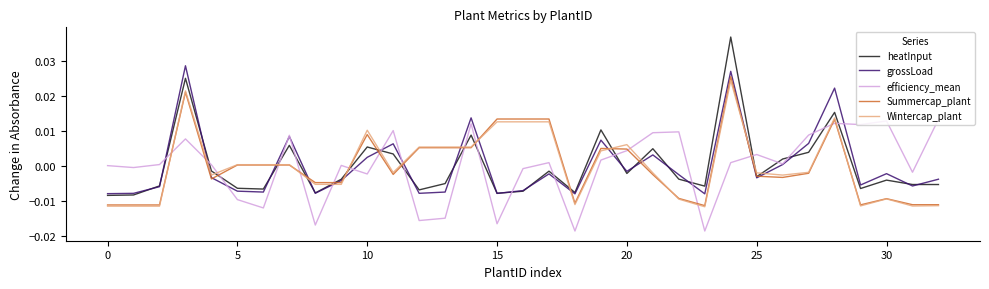

True or false: Wintercap_plant and grossLoad intersect in this chart.

True